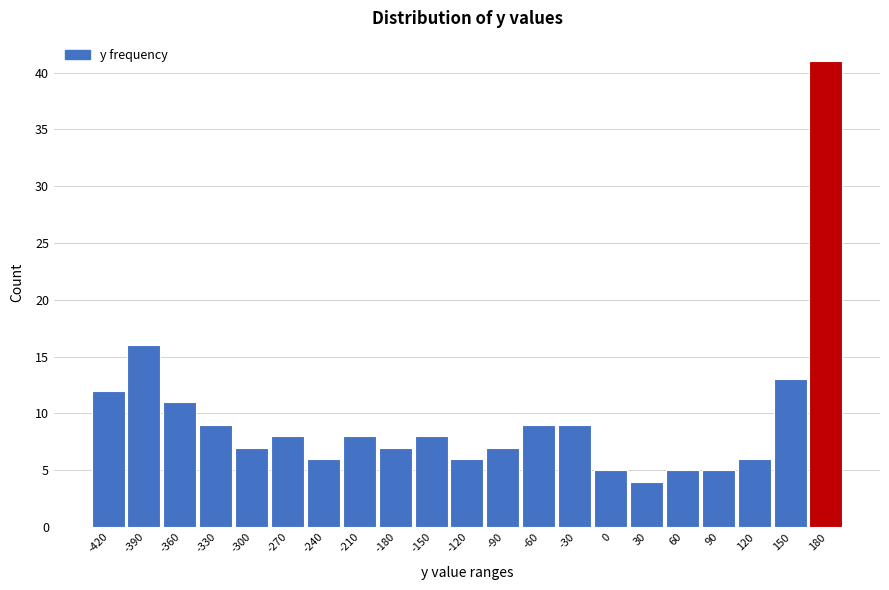

Reading right to left, extract all data points from this chart.

41	13	6	5	5	4	5	9	9	7	6	8	7	8	6	8	7	9	11	16	12